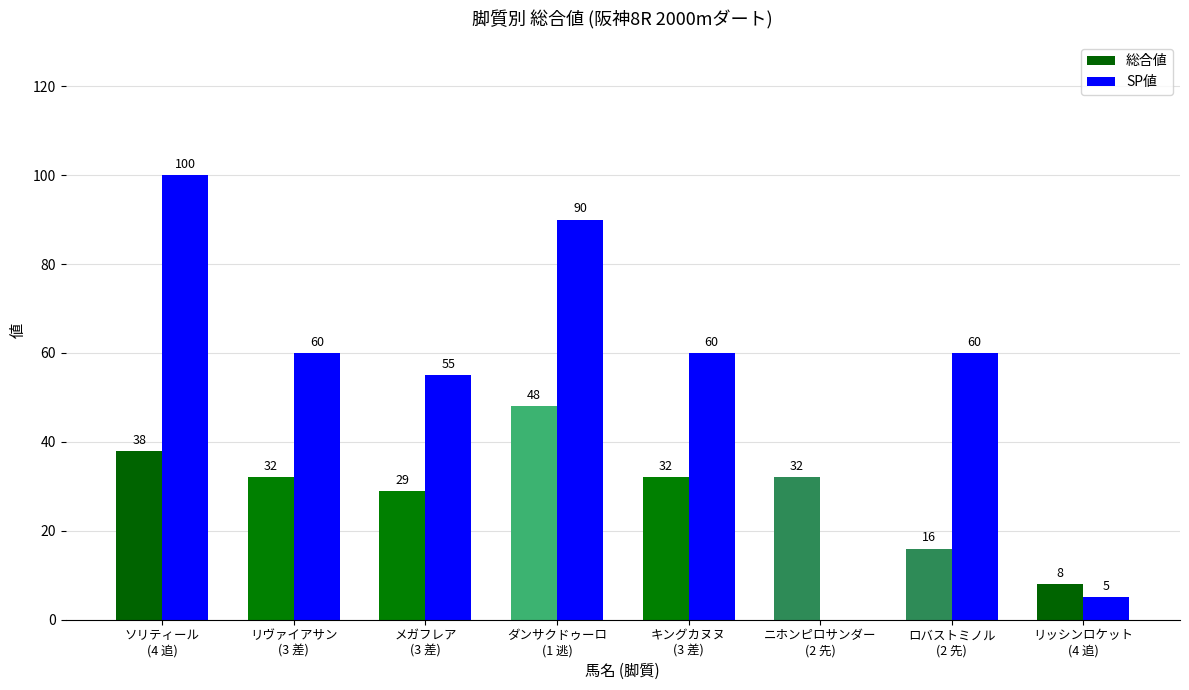

What is the sum of all 総合値 values?

235